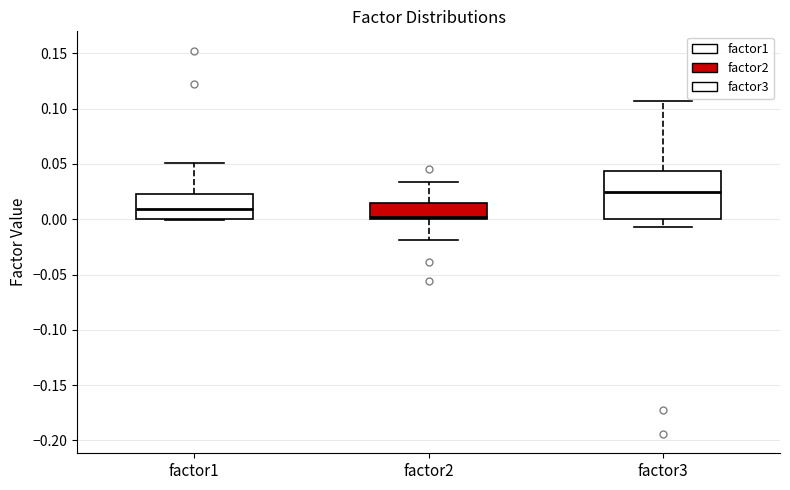

Which box's median line is the highest?

factor3